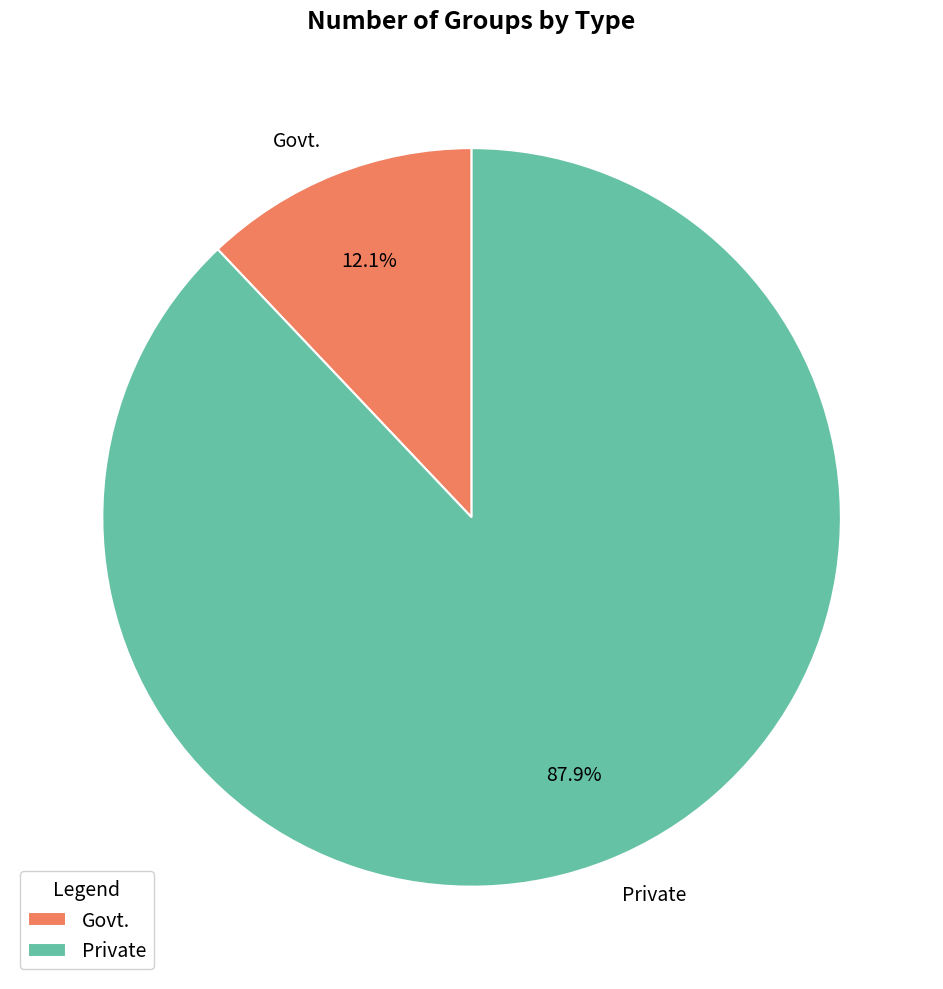

True or false: Private accounts for 73% of the total.

False